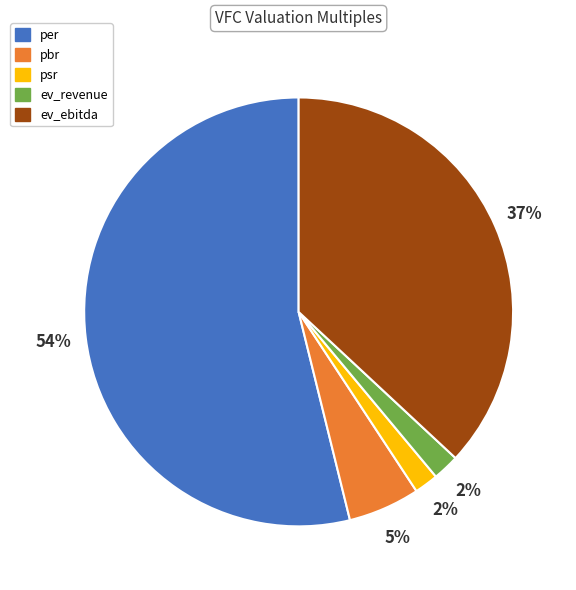

To the nearest percent, what is the combined percentage of psr and per?

56%